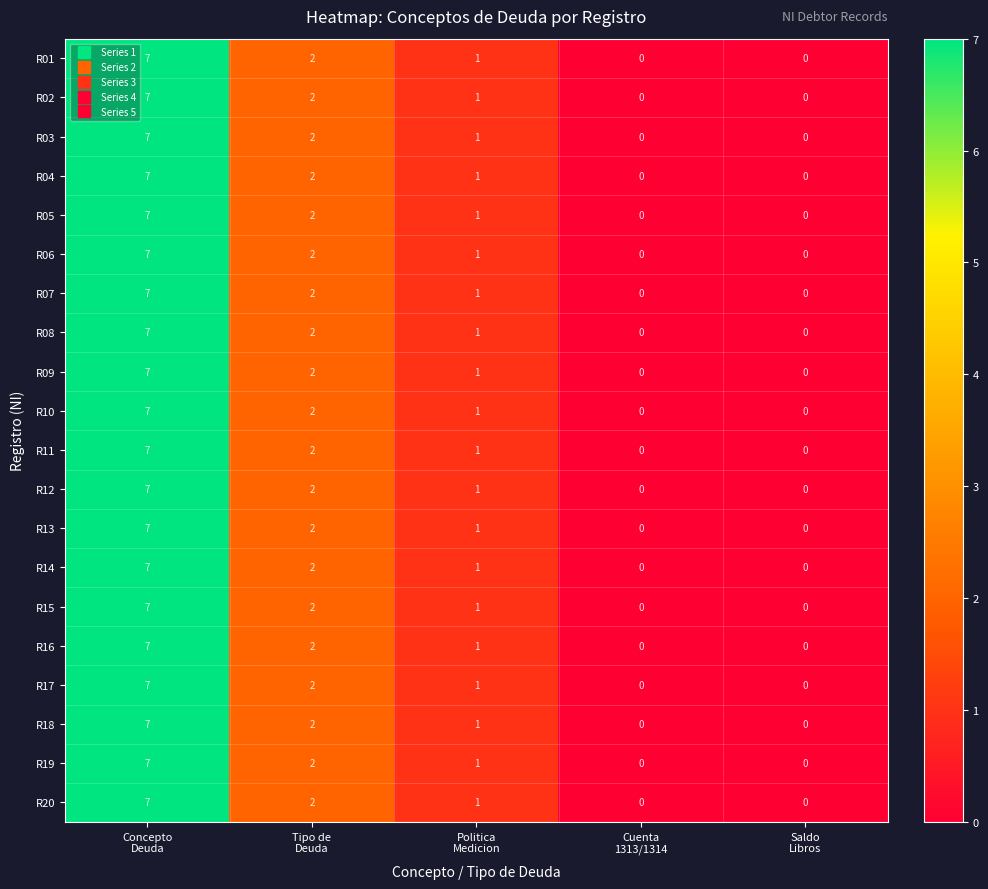

What is the highest value of the R08 series?

7